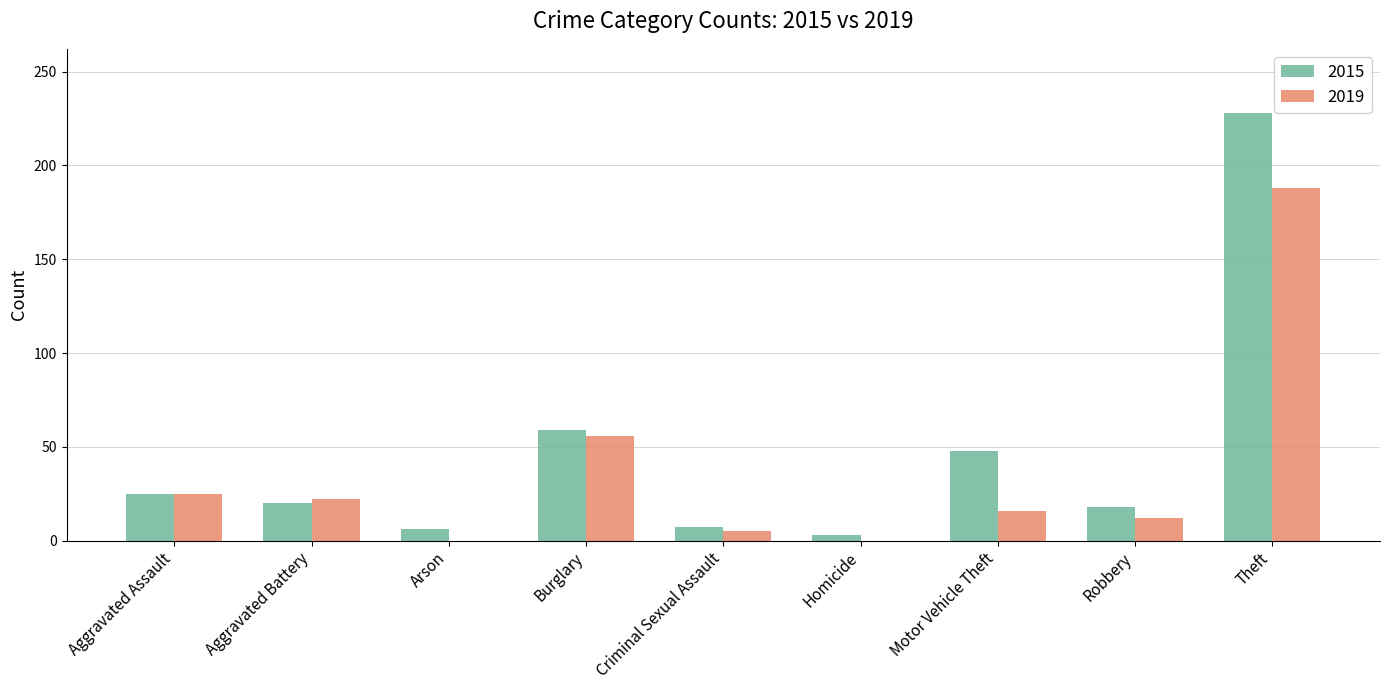

What is the difference between the 2019 values at Criminal Sexual Assault and Aggravated Assault?

20